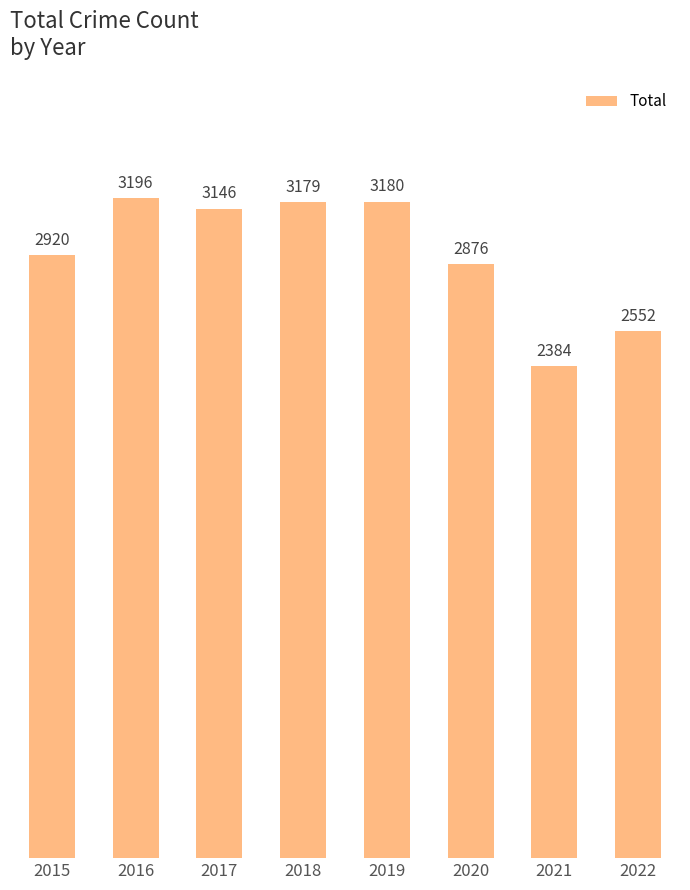

What is the ratio of the value at 2020 to the value at 2017?

0.9